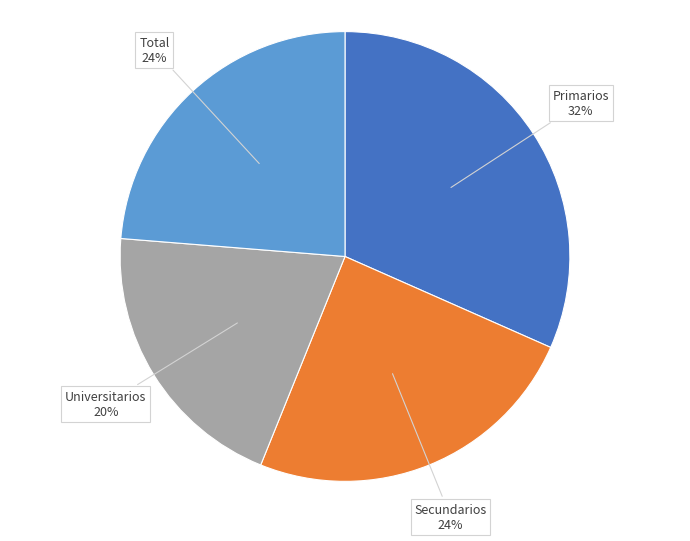

Is there a majority slice in this chart?

No